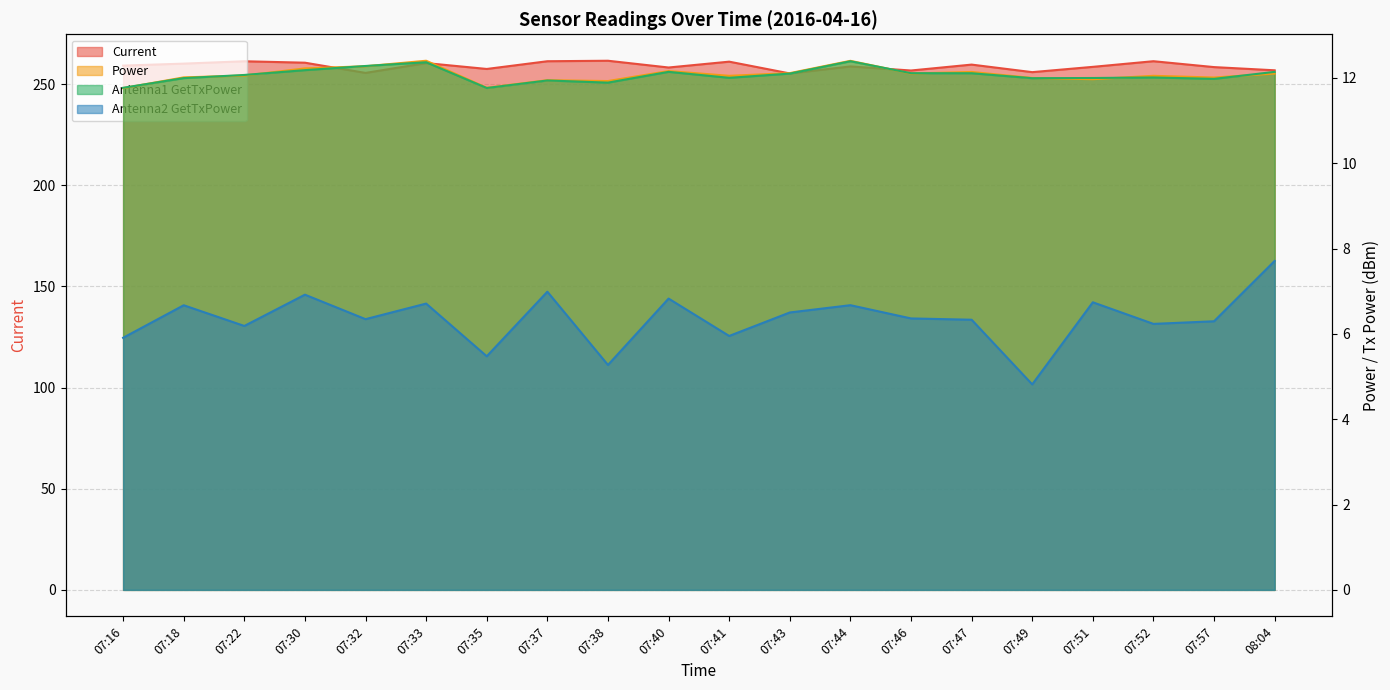

At which category does Power reach its first local valley?

07:35